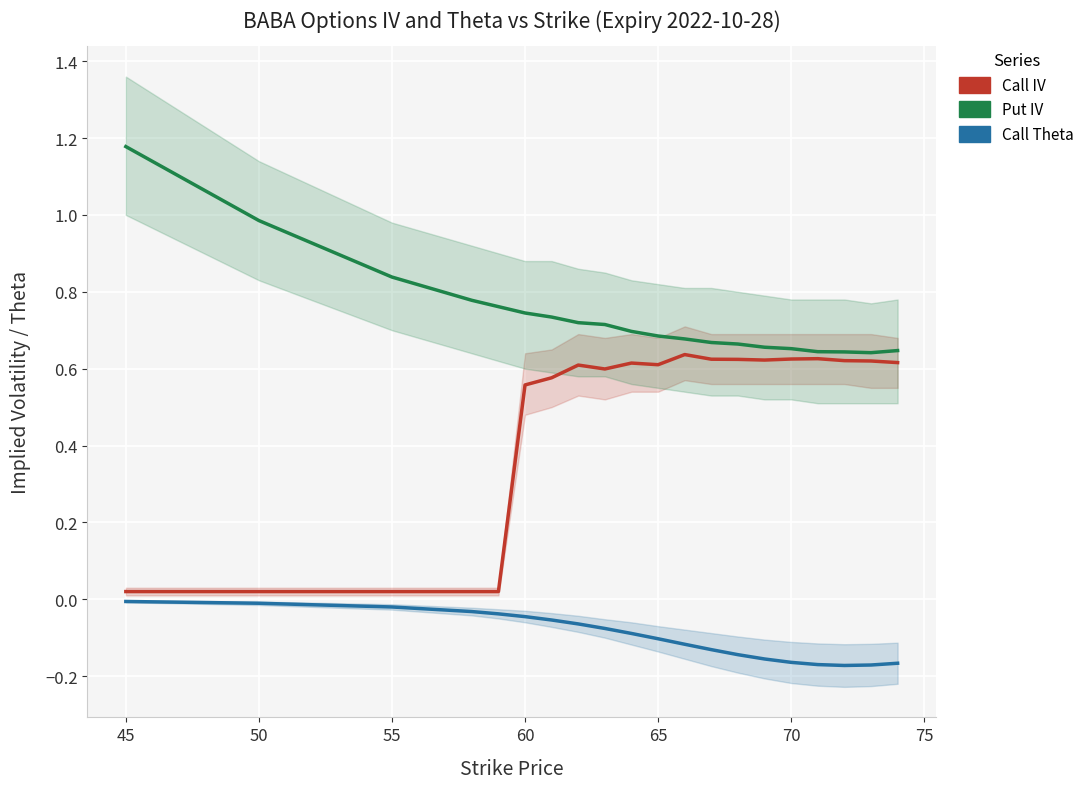

What is the greatest value displayed?

1.2